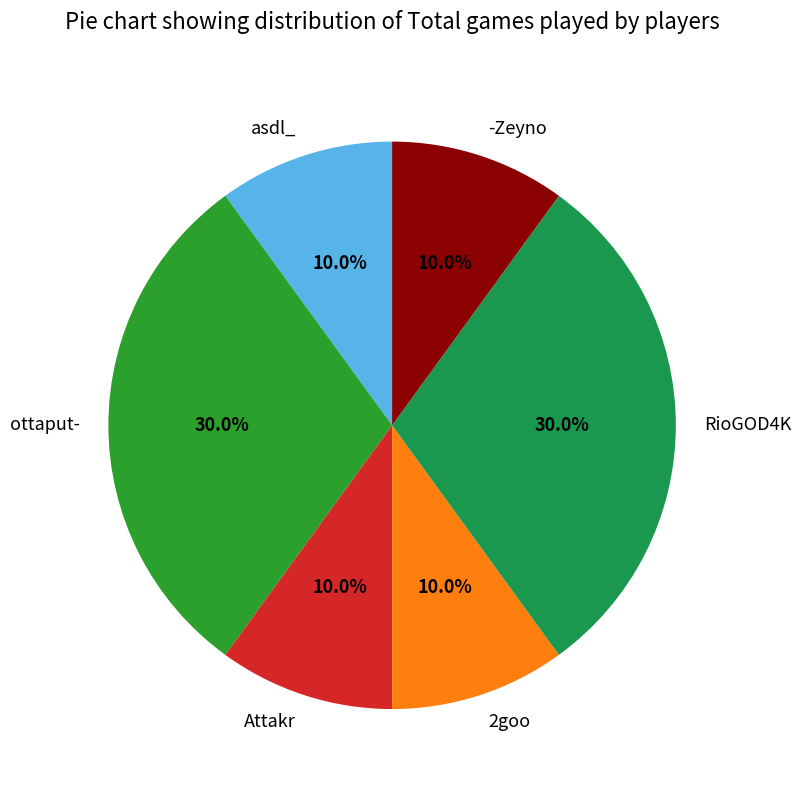

Between 2goo and RioGOD4K, which is larger?

RioGOD4K